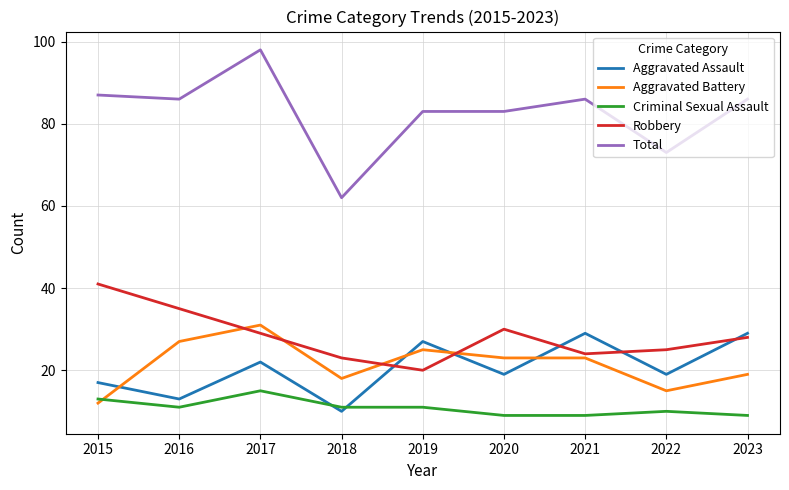

What is the difference between the highest and lowest values at 2019?

72